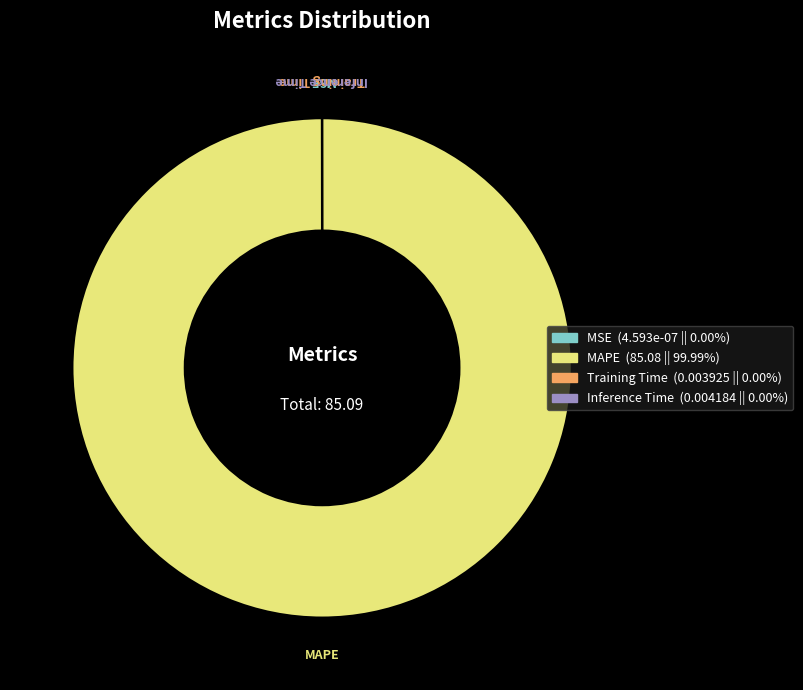

What is the majority slice?

MAPE